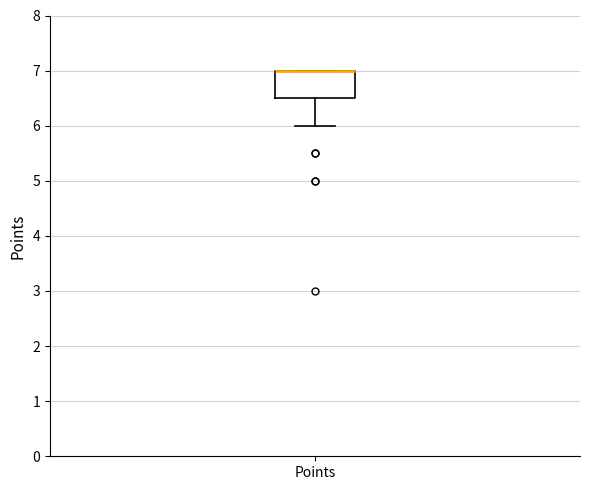

Transcribe this box plot: give where the median line is, the range the box spans, and where the two whiskers end, as read against the y-axis. The values are not printed on the chart, so give them approximately, as read against the axis.

median 7.0 (drawn on the box's upper edge), box 6.5 to 7.0, whiskers 6.0 to 7.0